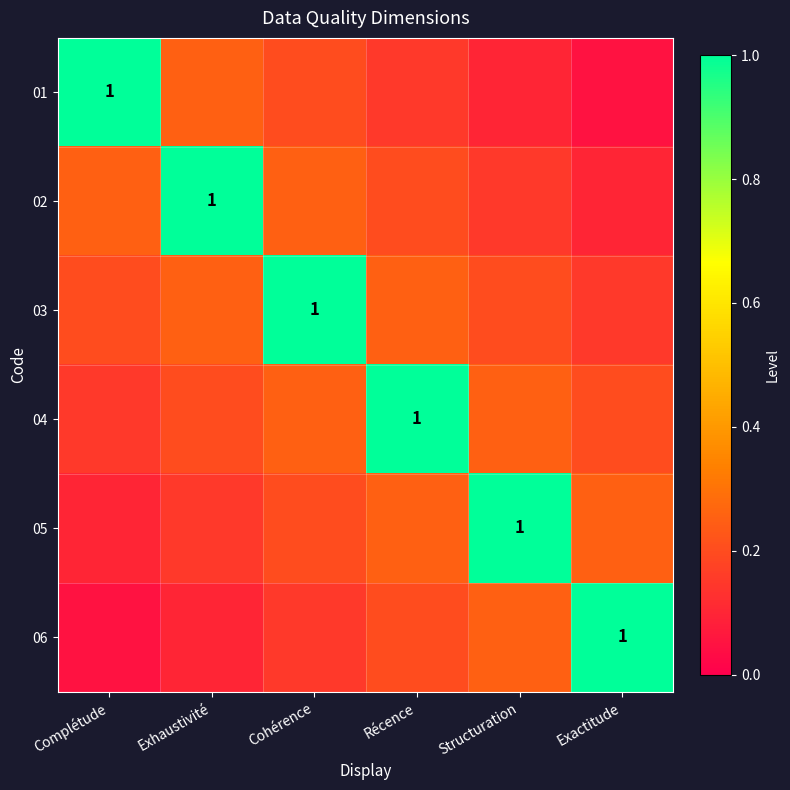

What is the sum of all 04 values?

2.0